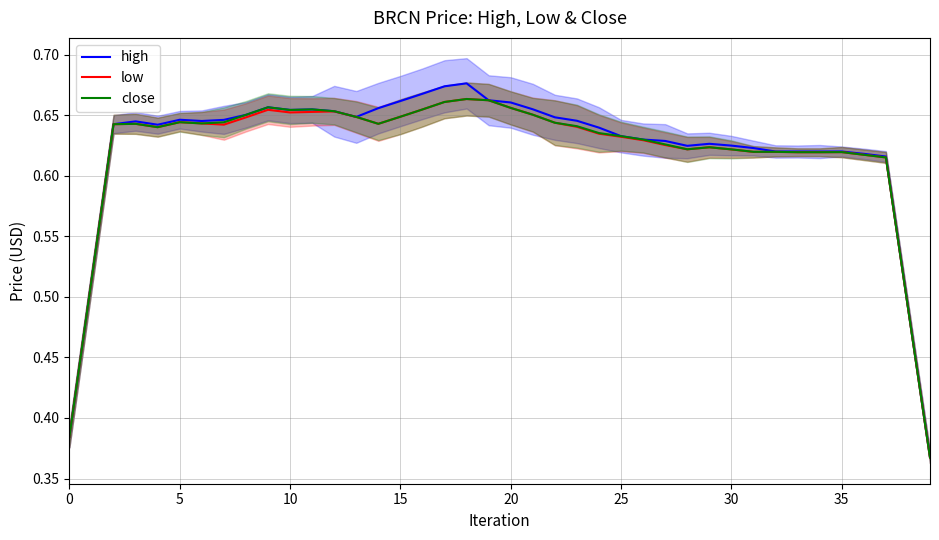

The value of high at 29 is 0.3. True or false?

False